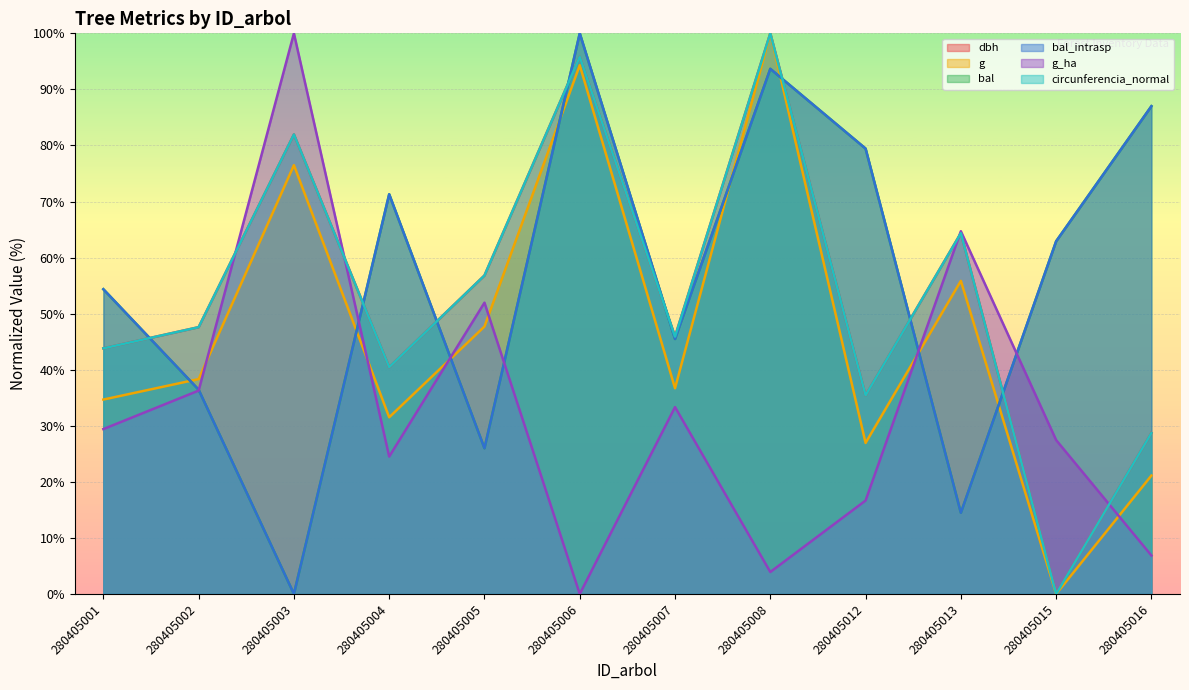

Rank the series at 280405007 from lowest to highest value.

g_ha, g, bal, bal_intrasp, circunferencia_normal, dbh